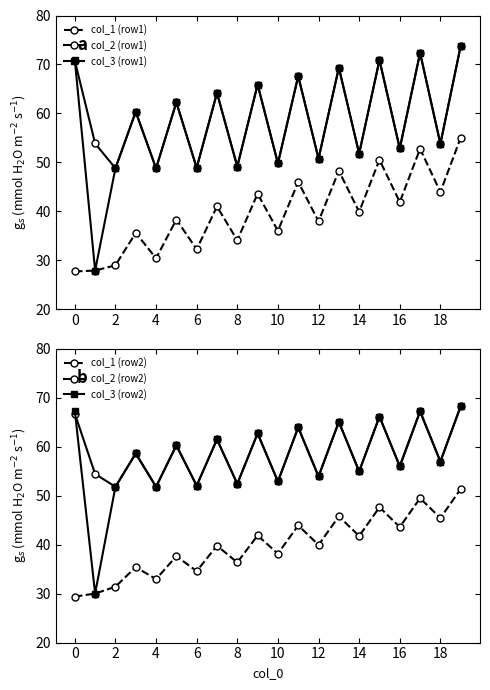

The col_1 (row2) series shows 71.7 at 13. True or false?

False